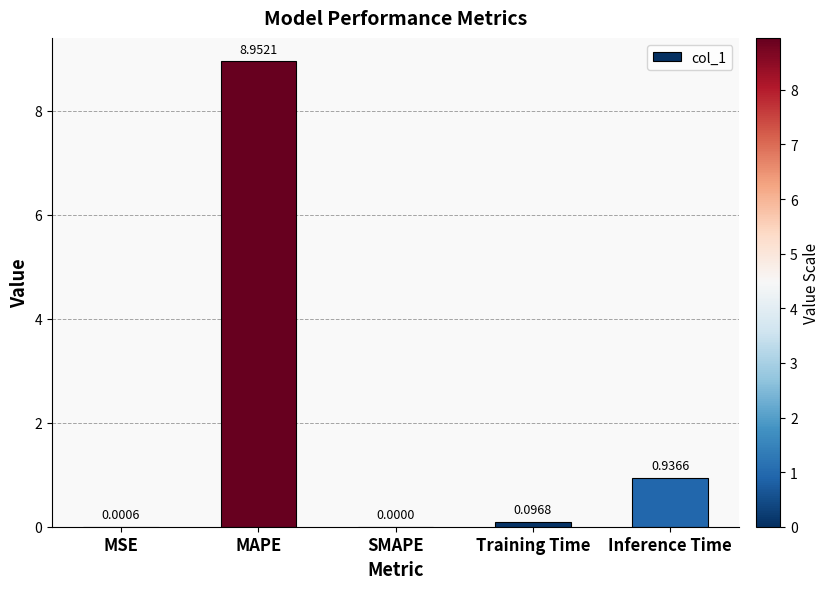

How many categories are shown in the chart?

5